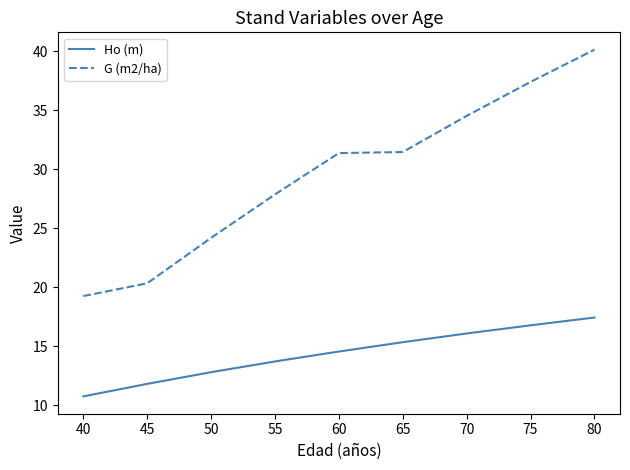

What is the total value across all series at 65?

46.8